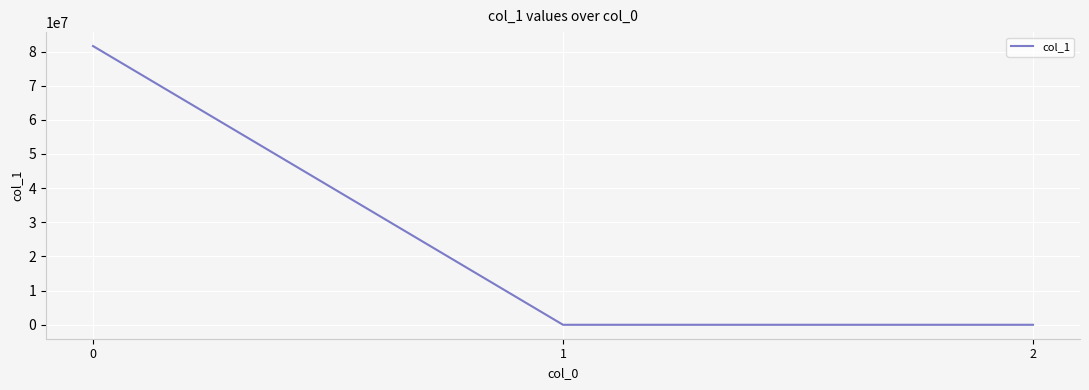

What is the difference between the maximum and minimum values?

81601437.1